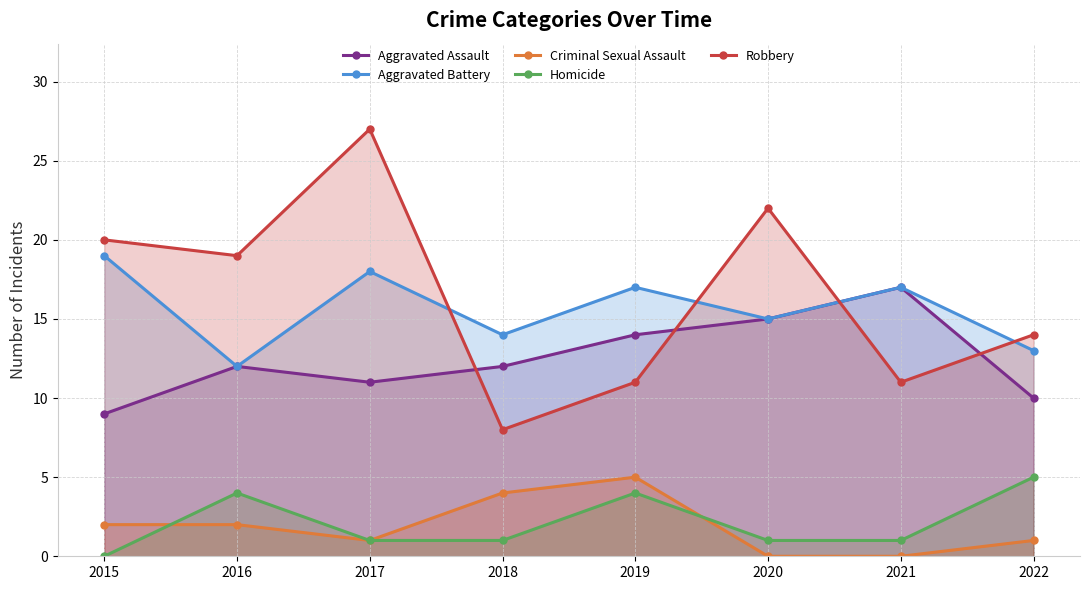

Reading left to right, transcribe all the data shown in this chart.

Aggravated Assault: 2015=9	2016=12	2017=11	2018=12	2019=14	2020=15	2021=17	2022=10
Aggravated Battery: 2015=19	2016=12	2017=18	2018=14	2019=17	2020=15	2021=17	2022=13
Criminal Sexual Assault: 2015=2	2016=2	2017=1	2018=4	2019=5	2020=0	2021=0	2022=1
Homicide: 2015=0	2016=4	2017=1	2018=1	2019=4	2020=1	2021=1	2022=5
Robbery: 2015=20	2016=19	2017=27	2018=8	2019=11	2020=22	2021=11	2022=14